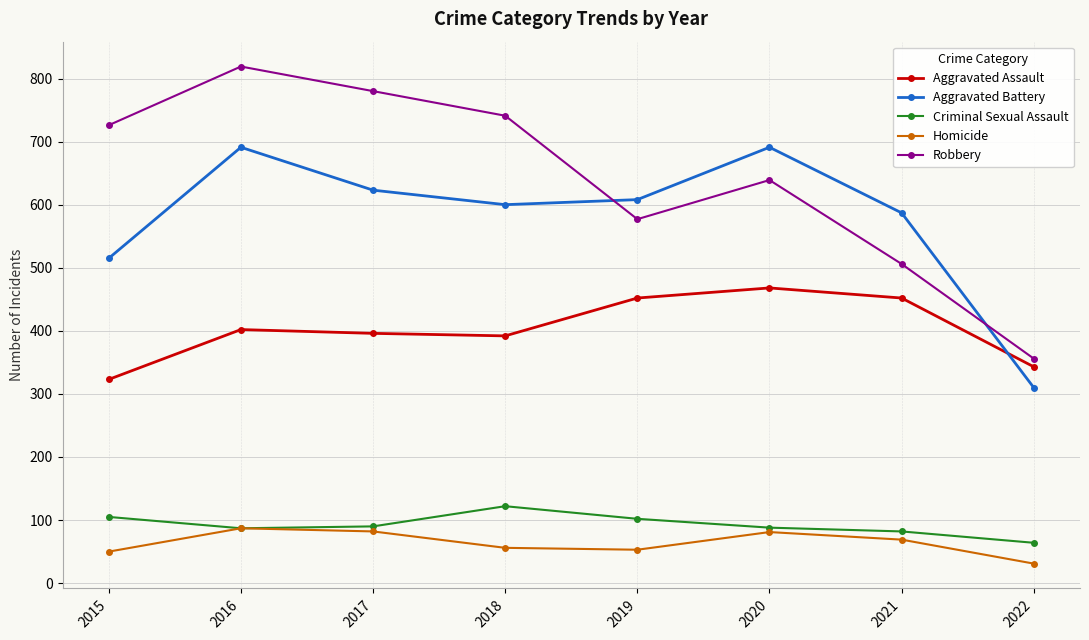

Where do Aggravated Battery and Robbery first cross each other?

2018 and 2019